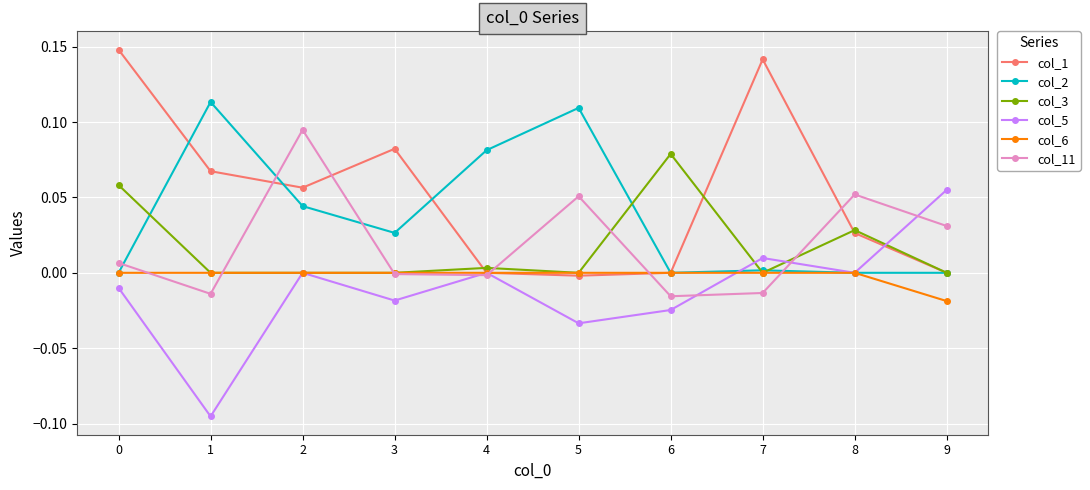

What are all the series names shown in the legend?

col_1, col_2, col_3, col_5, col_6, col_11